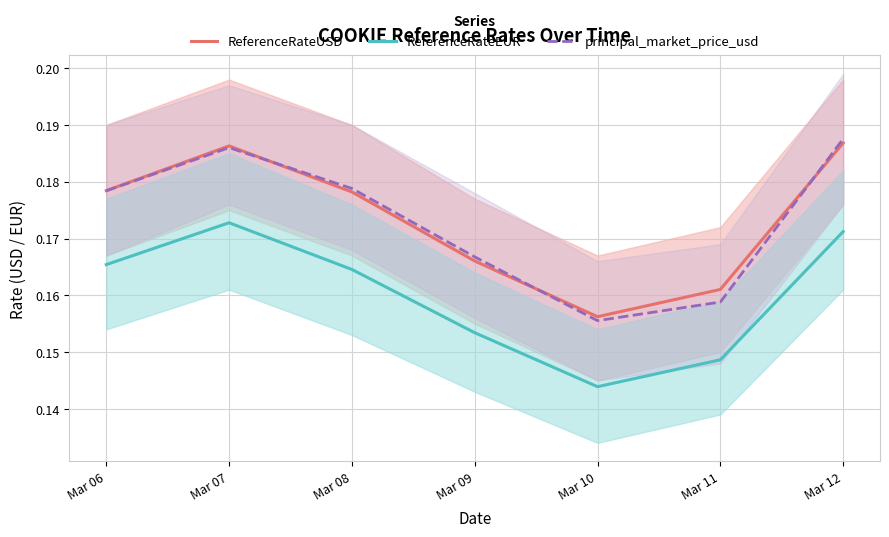

Read the ReferenceRateEUR value at Mar 09.

0.2